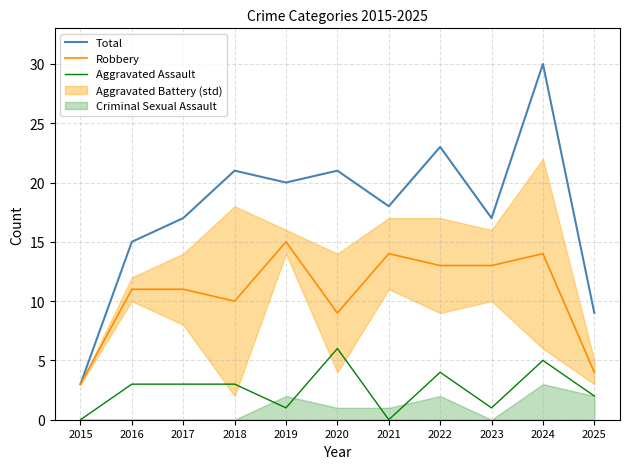

What is the spread (max minus min) of values at 2021?

18